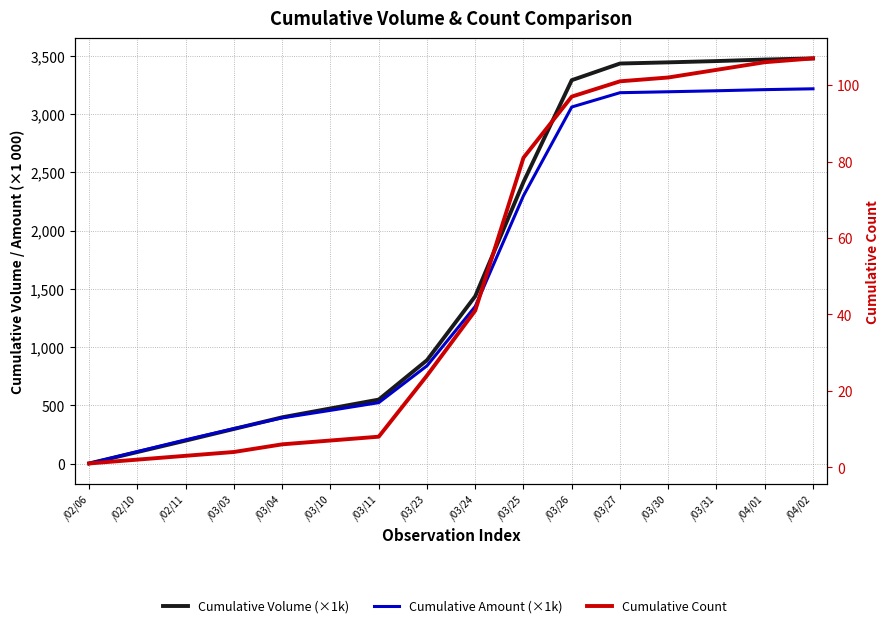

Is it true that Cumulative Amount (×1k) equals 2158.4 at /03/24?

False